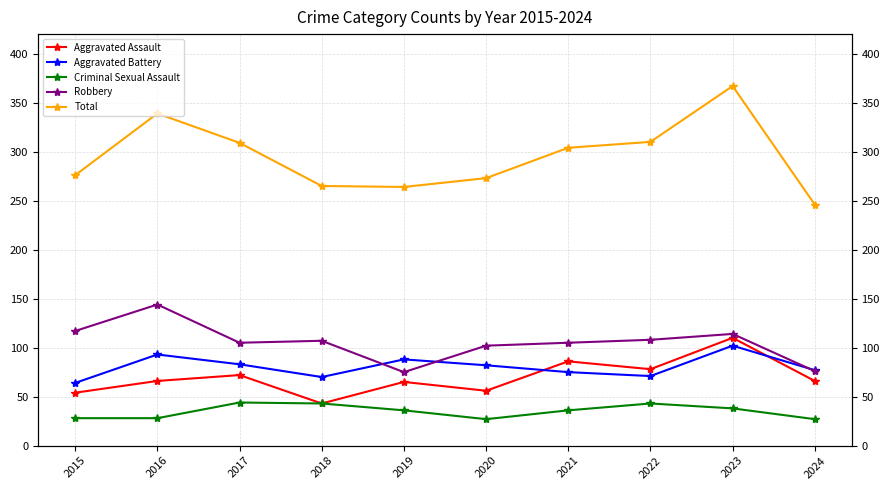

True or false: Aggravated Assault has more than 1 interior local peaks.

True